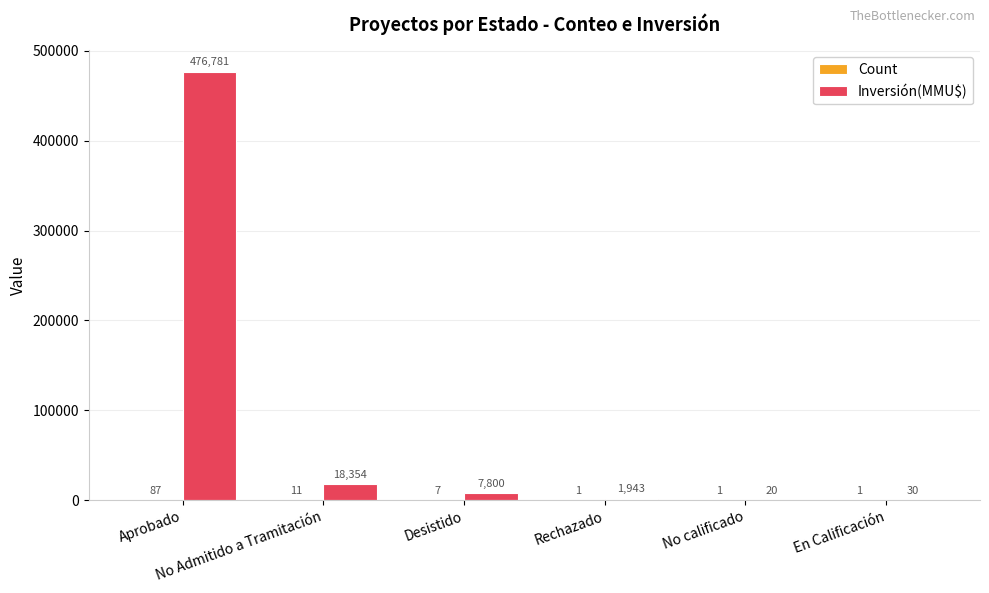

How many categories are shown in the chart?

6